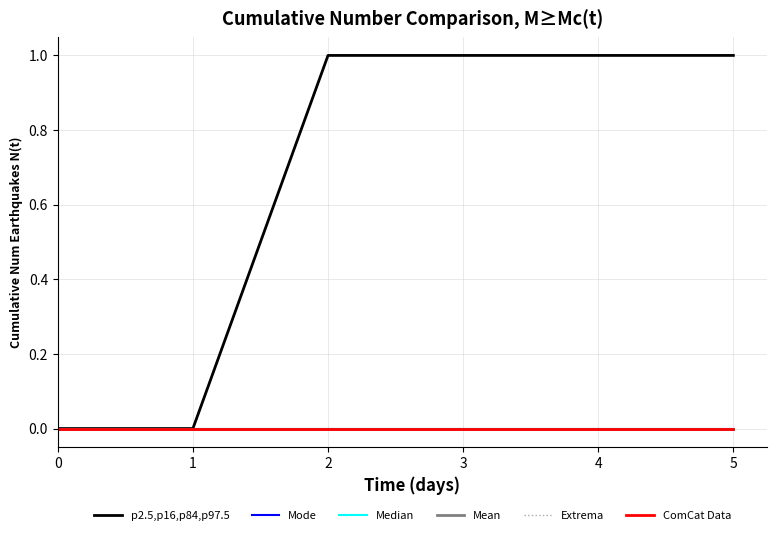

Rank the series by their maximum value, from lowest to highest.

Mode, Median, Mean, Extrema, ComCat Data, p2.5,p16,p84,p97.5